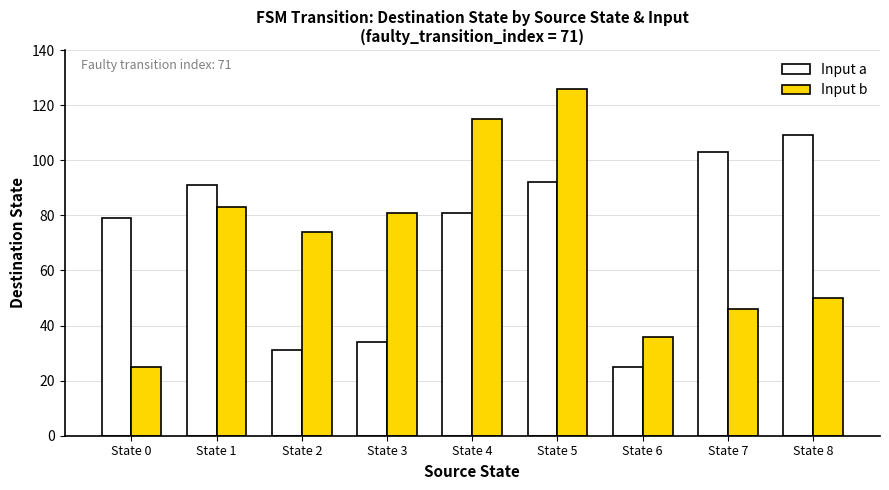

At how many categories does at least one series exceed 82?

5